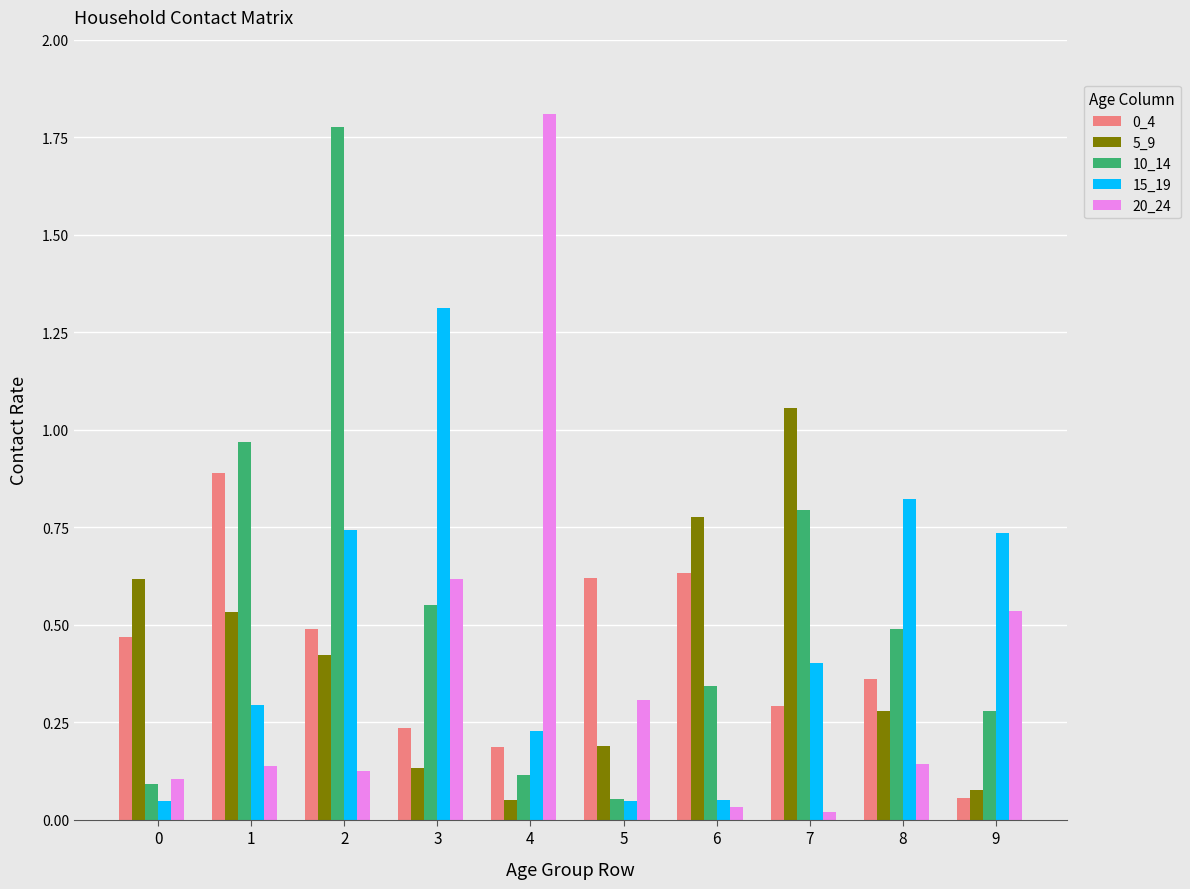

What is the sum of all 5_9 values?

4.1